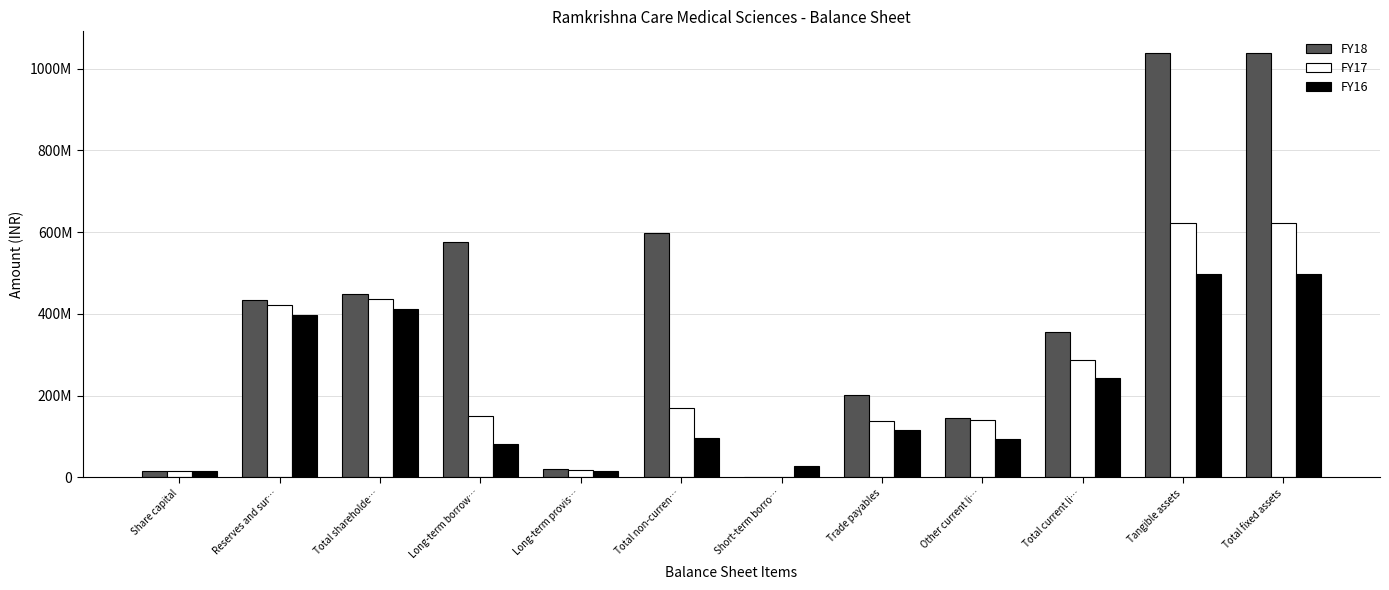

Between Share capital and Reserves and sur…, which series saw the biggest shift?

FY18